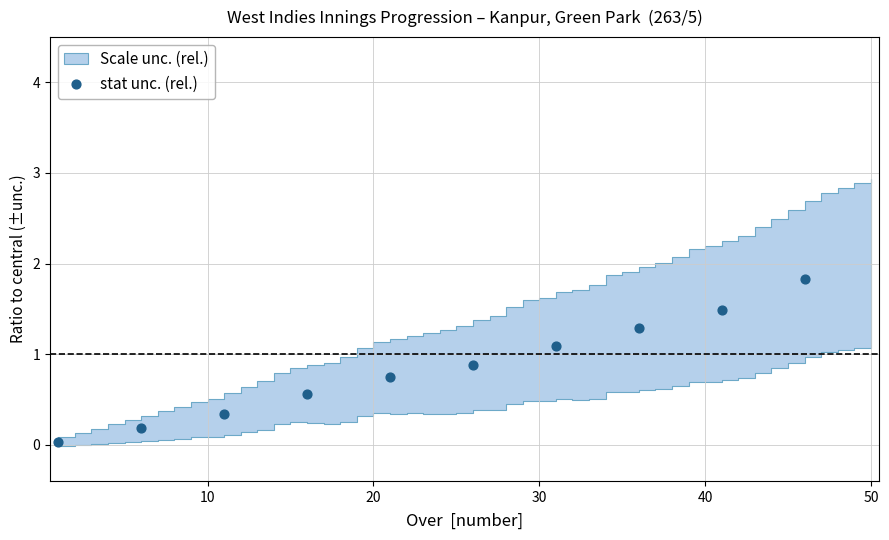

What is the range of Y values (max minus min)?

1.8